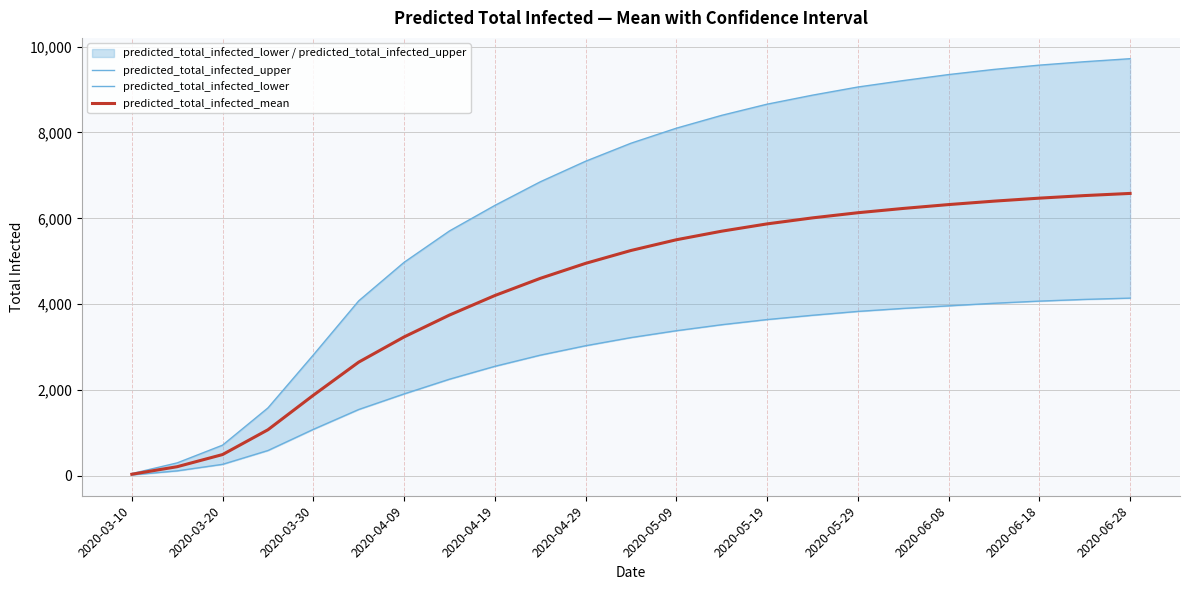

Which series has the widest spread of values?

predicted_total_infected_upper